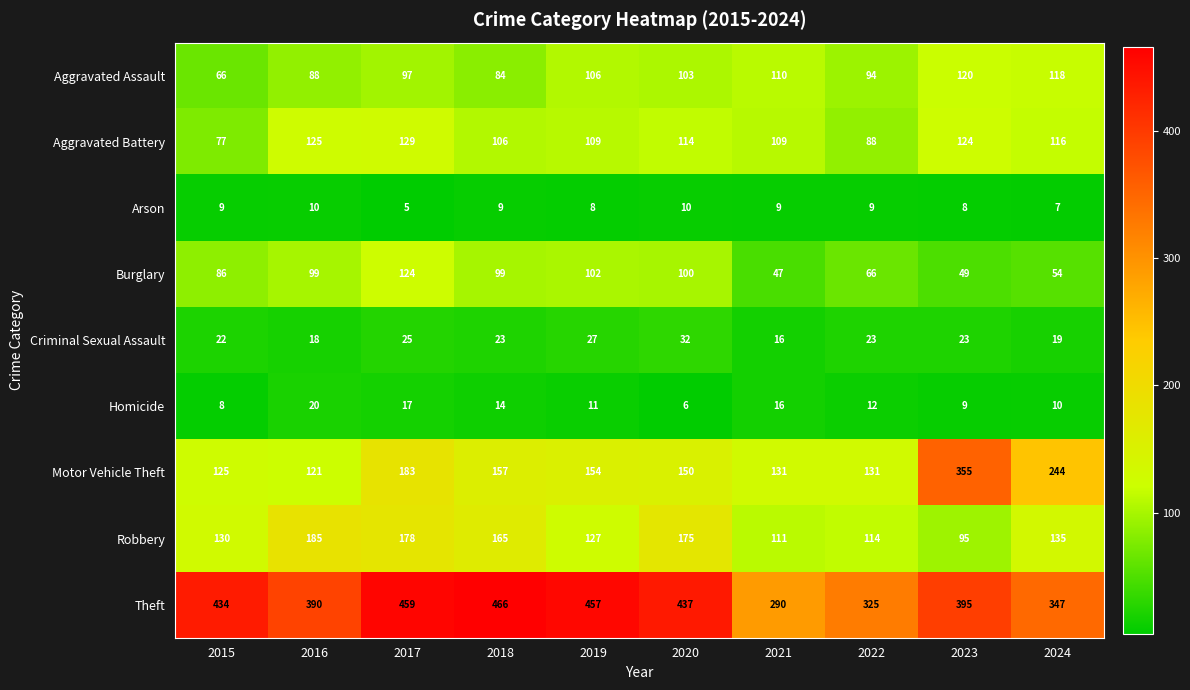

At 2018, list the series in order from largest to smallest.

Theft, Robbery, Motor Vehicle Theft, Aggravated Battery, Burglary, Aggravated Assault, Criminal Sexual Assault, Homicide, Arson